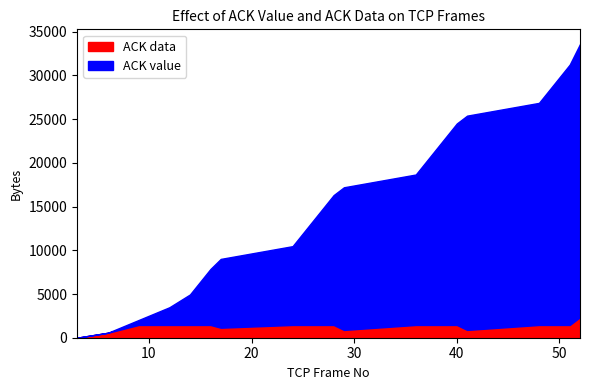

Which series has the largest range (max minus min)?

ACK value